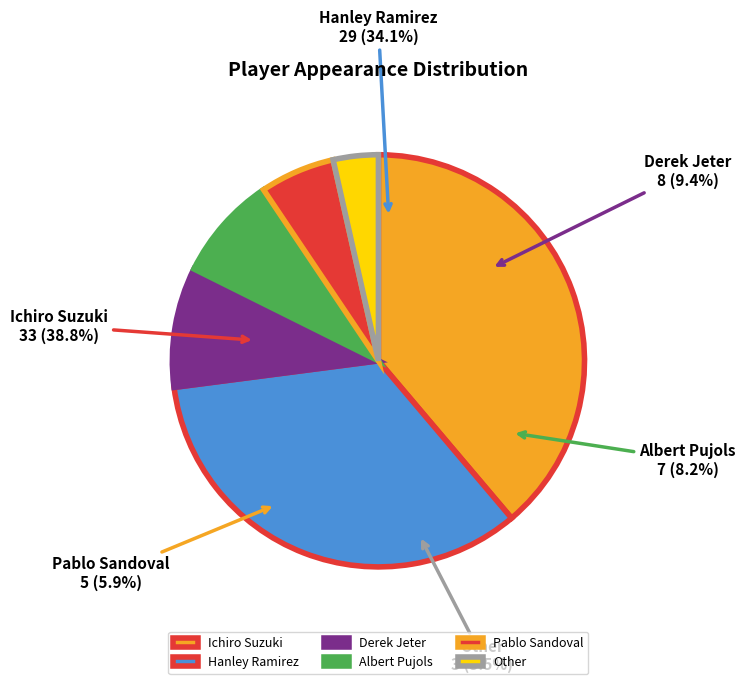

To the nearest percent, what percentage of the pie is Ichiro Suzuki?

39%